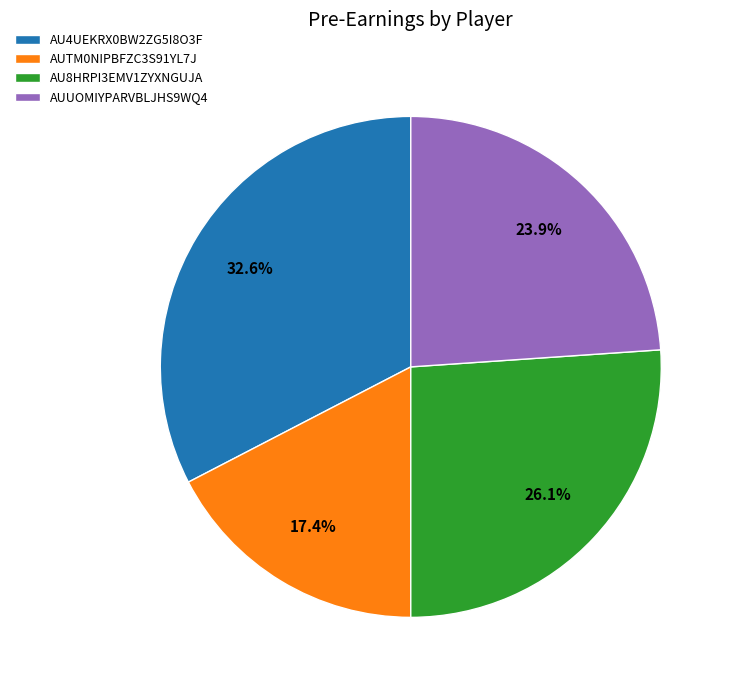

Is AU4UEKRX0BW2ZG5I8O3F the majority of the pie?

No